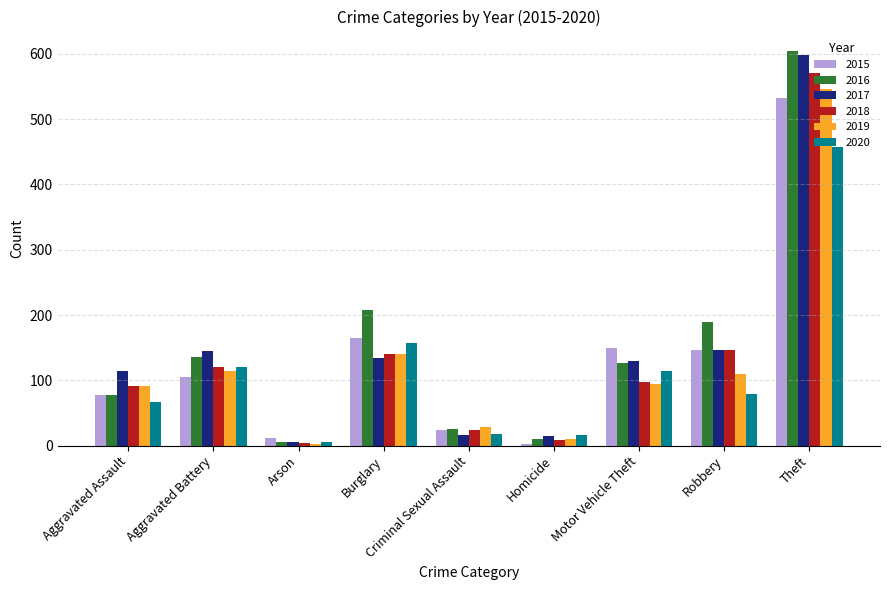

What are all the series names shown in the legend?

2015, 2016, 2017, 2018, 2019, 2020